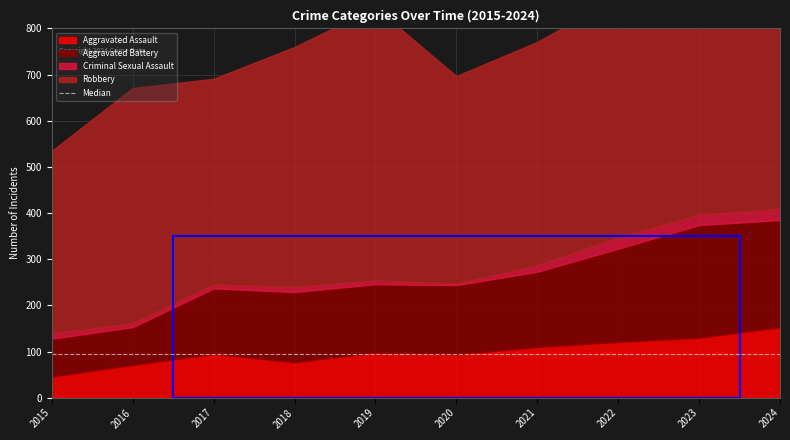

What are all the series names shown in the legend?

Aggravated Assault, Aggravated Battery, Criminal Sexual Assault, Robbery